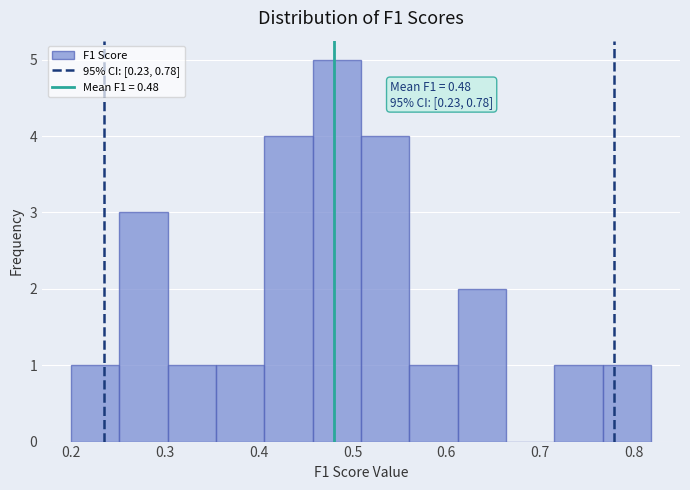

Over which range of the x-axis is the bar tallest?

0.46 to 0.51